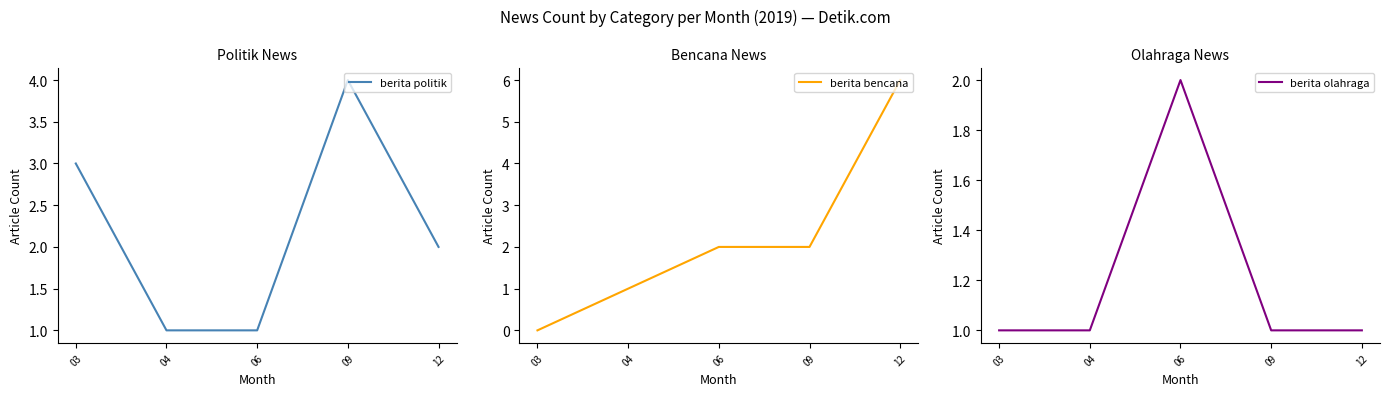

Rank the categories by berita olahraga value from highest to lowest.

06, 03, 04, 09, 12